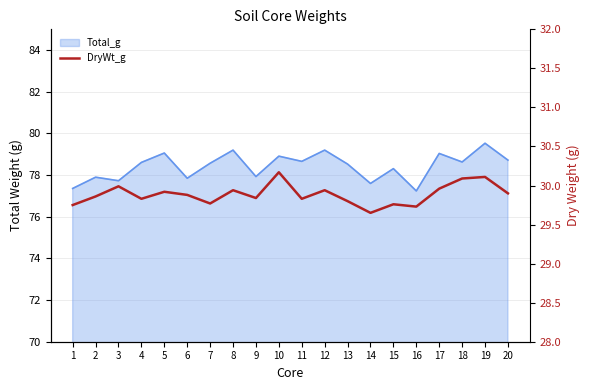

Where is the data nearest to the value 29?

14